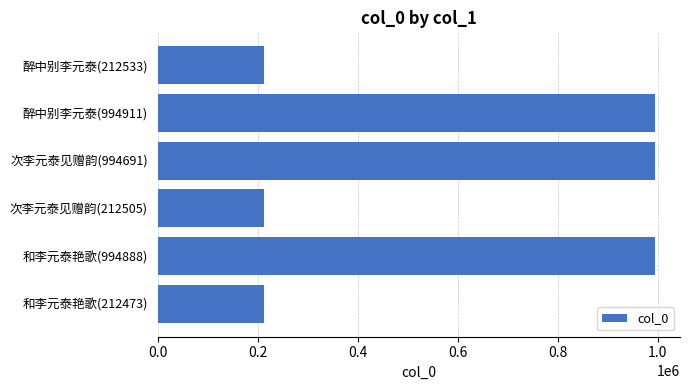

What is the change in value from 和李元泰艳歌(212473) to 和李元泰艳歌(994888)?

+782415